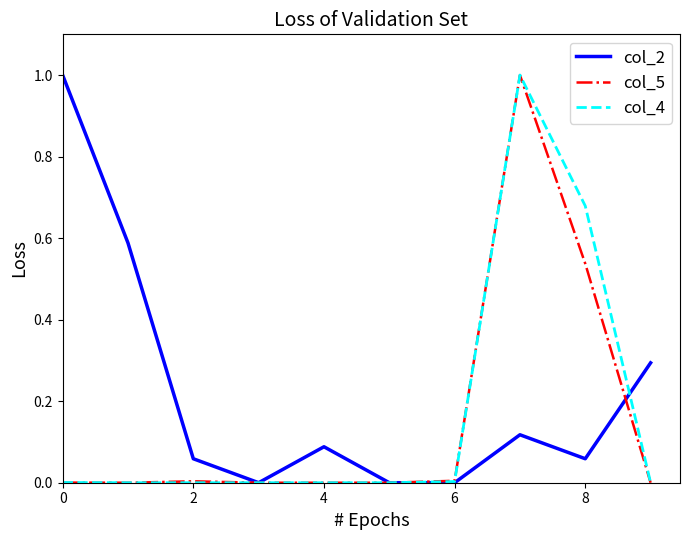

Which series has the largest total across all categories?

col_2